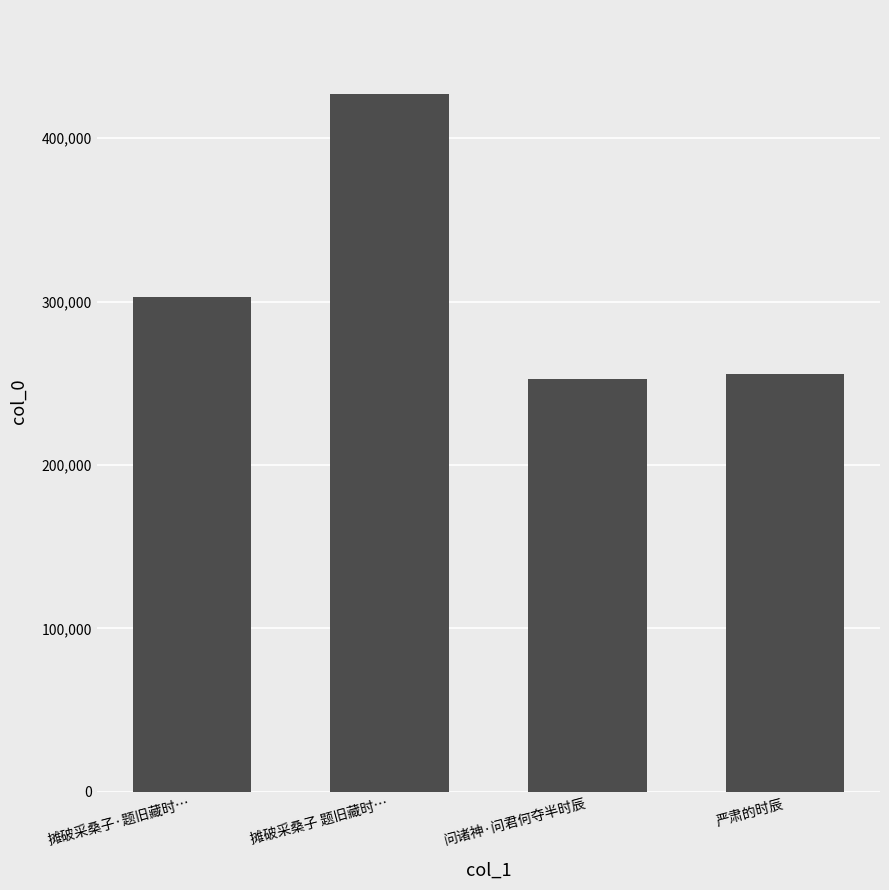

Reading right to left, transcribe all the data shown in this chart.

严肃的时辰=255744	问诸神·问君何夺半时辰=252684	摊破采桑子 题旧藏时…=427215	摊破采桑子·题旧藏时…=302957